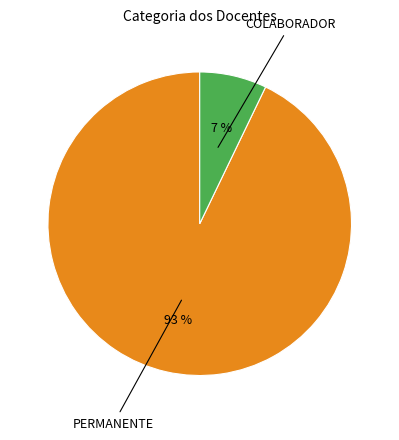

Is there any slice that represents more than half of the pie?

Yes